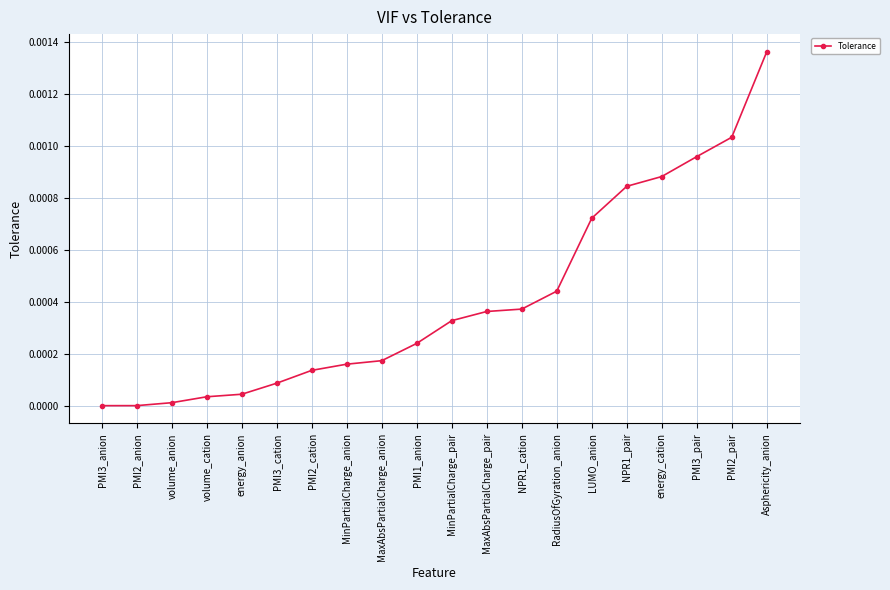

Which has a higher value, Asphericity_anion or RadiusOfGyration_anion?

Asphericity_anion